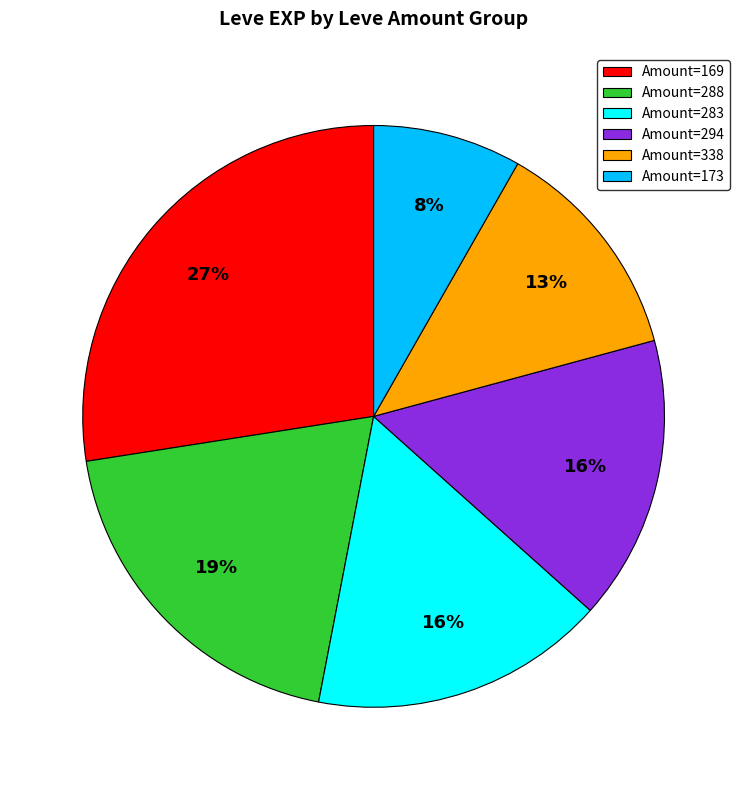

Does Amount=283 account for over 50% of the chart?

No